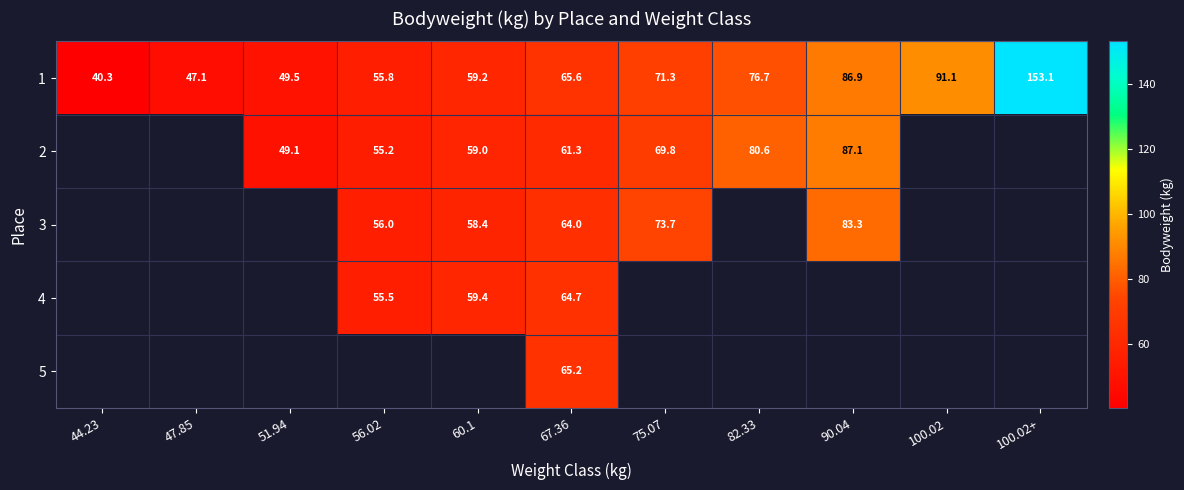

Is the value of 1 at 67.36 greater than the value of 4 at 56.02?

Yes